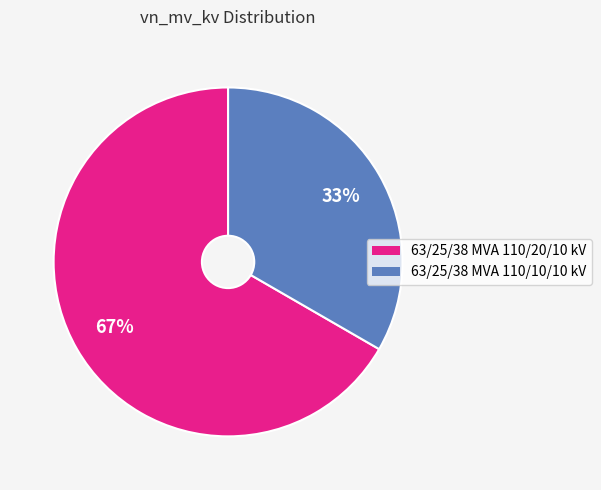

Combined, do 63/25/38 MVA 110/10/10 kV and 63/25/38 MVA 110/20/10 kV account for over 50%?

Yes